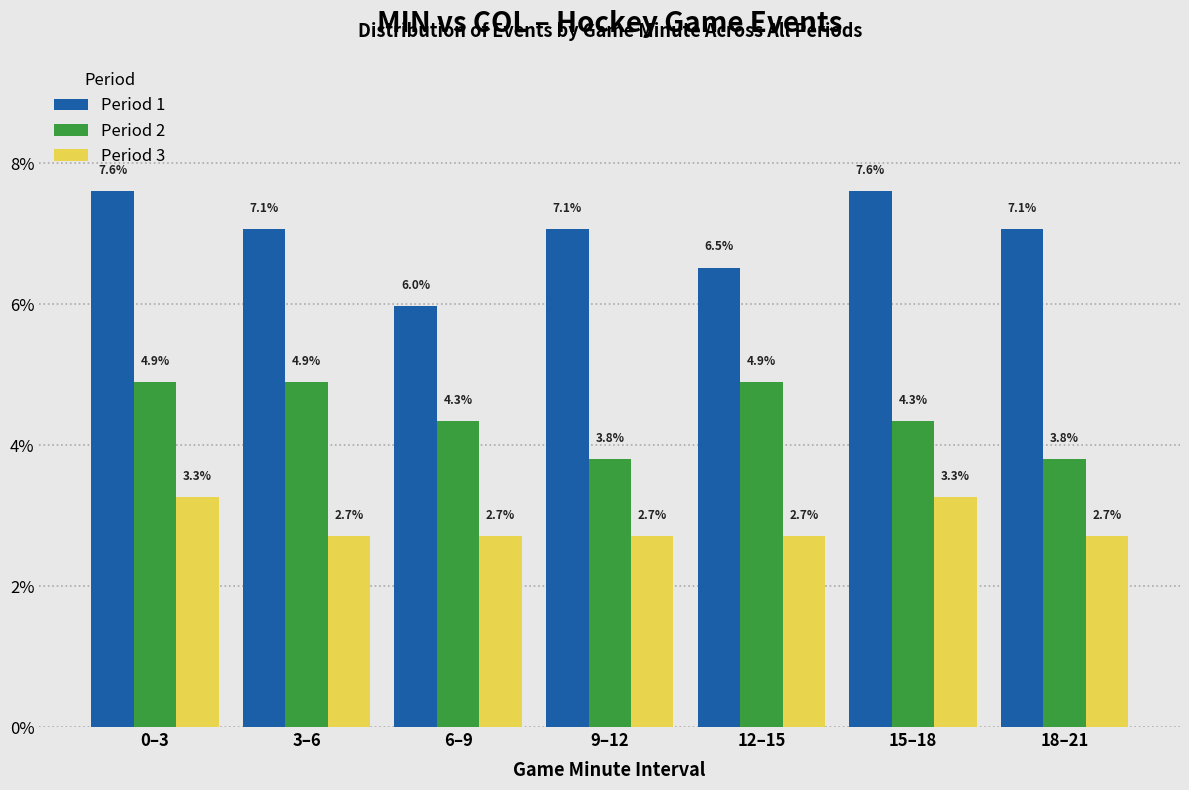

Reading right to left, list all the values displayed in this chart.

Period 1: 18–21=7.1	15–18=7.6	12–15=6.5	9–12=7.1	6–9=6.0	3–6=7.1	0–3=7.6
Period 2: 18–21=3.8	15–18=4.3	12–15=4.9	9–12=3.8	6–9=4.3	3–6=4.9	0–3=4.9
Period 3: 18–21=2.7	15–18=3.3	12–15=2.7	9–12=2.7	6–9=2.7	3–6=2.7	0–3=3.3